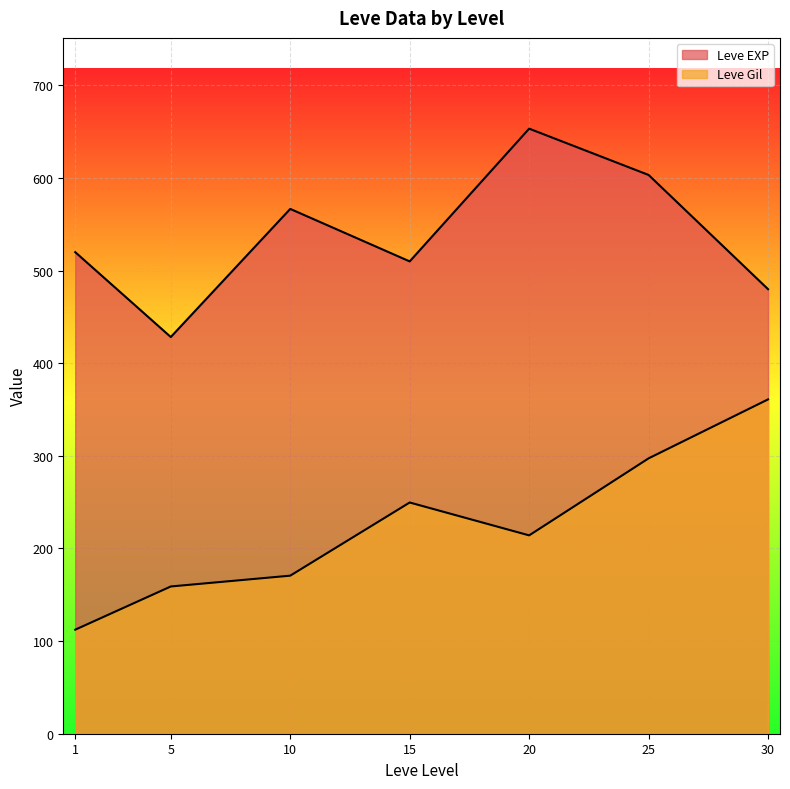

How many lines are shown in the chart?

2